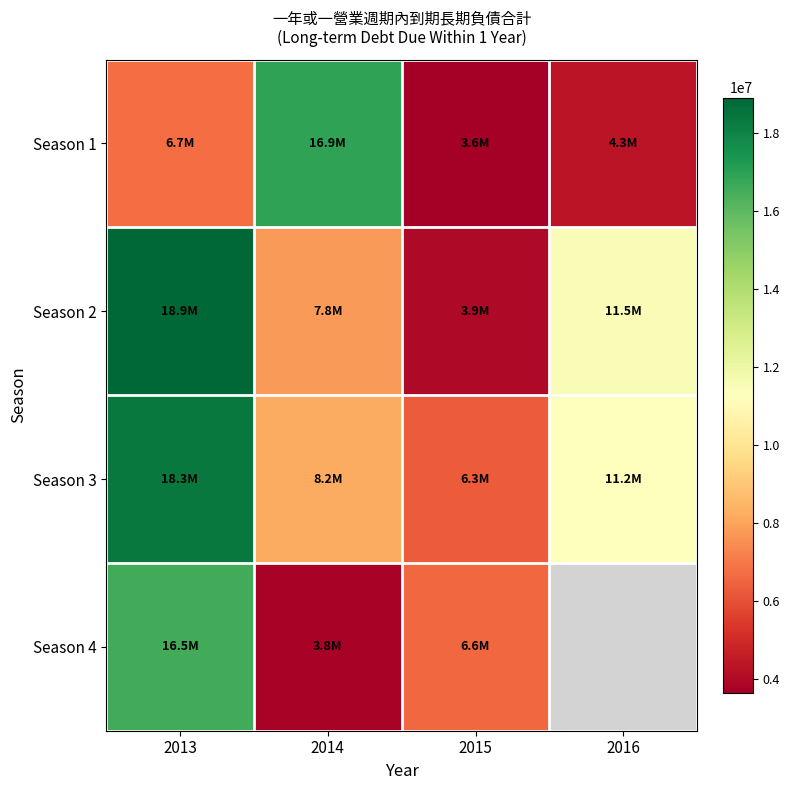

True or false: Season 3 has a value of 18349508.0 at 2013.

True